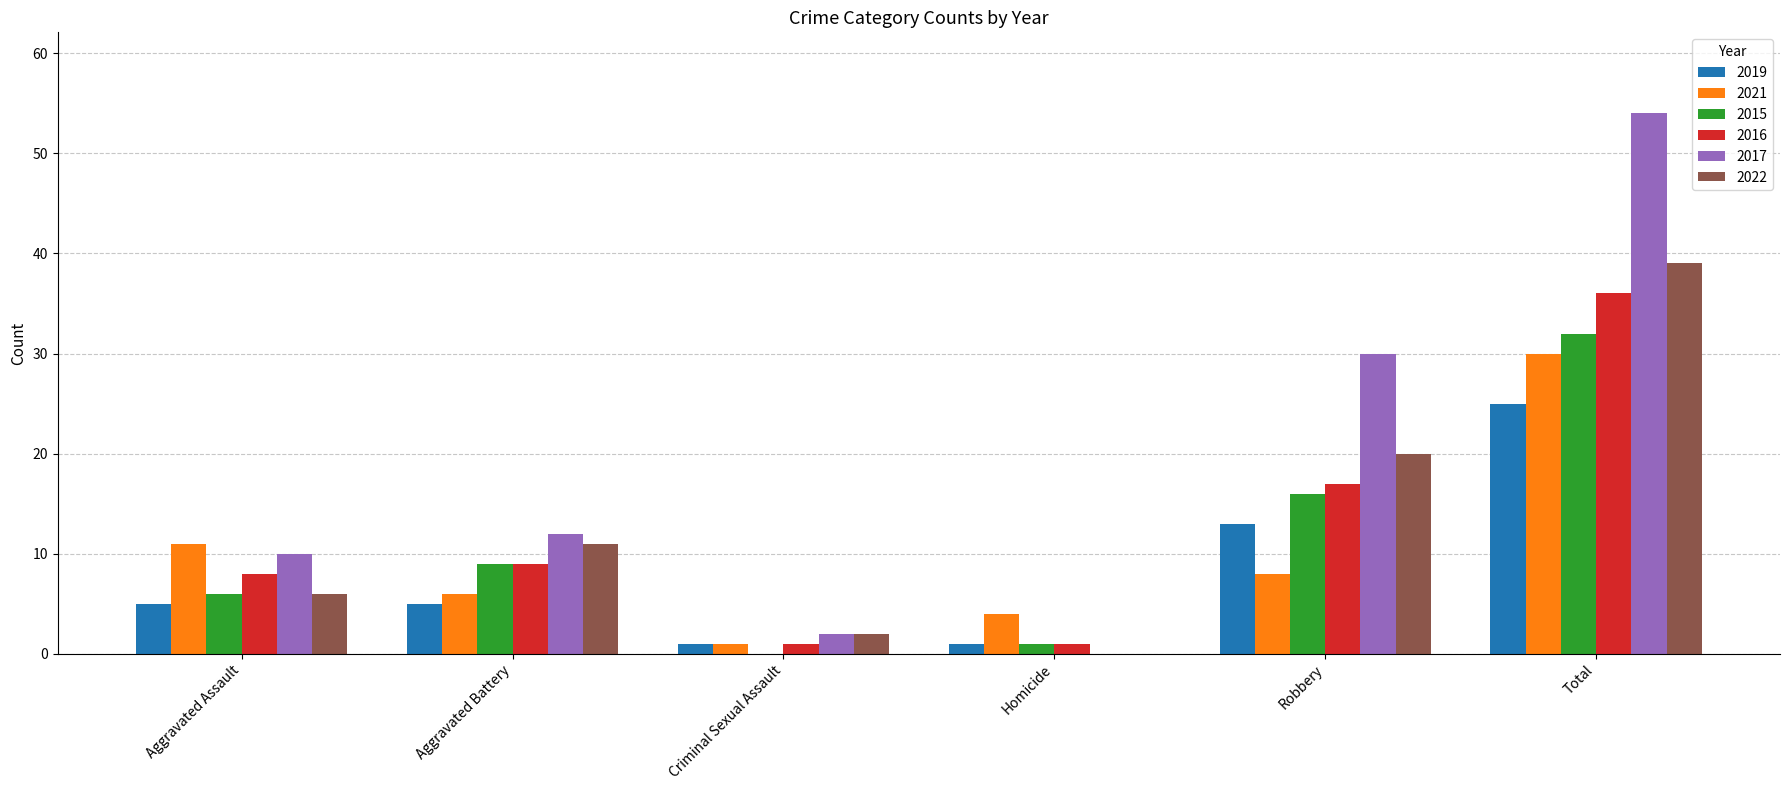

Is the value of 2022 at Aggravated Battery greater than the value of 2017 at Robbery?

No